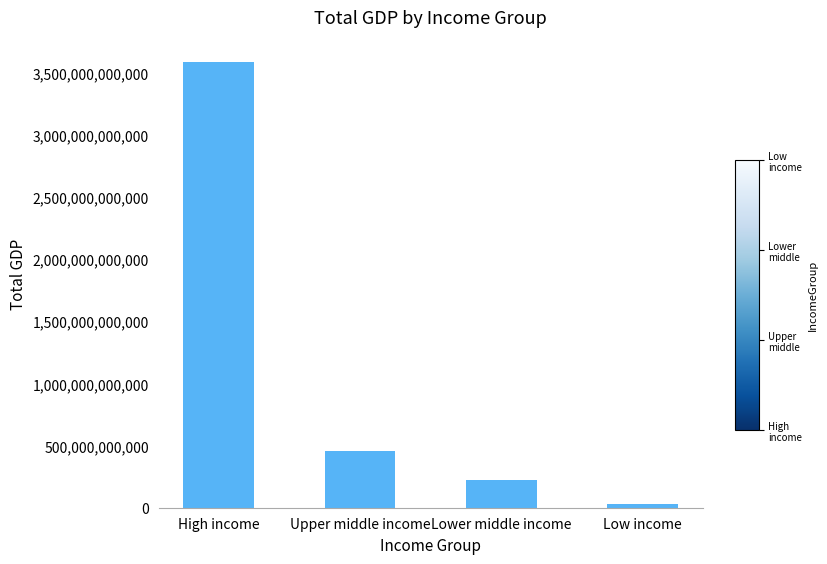

Are the bars grouped side by side (vs. stacked)?

No